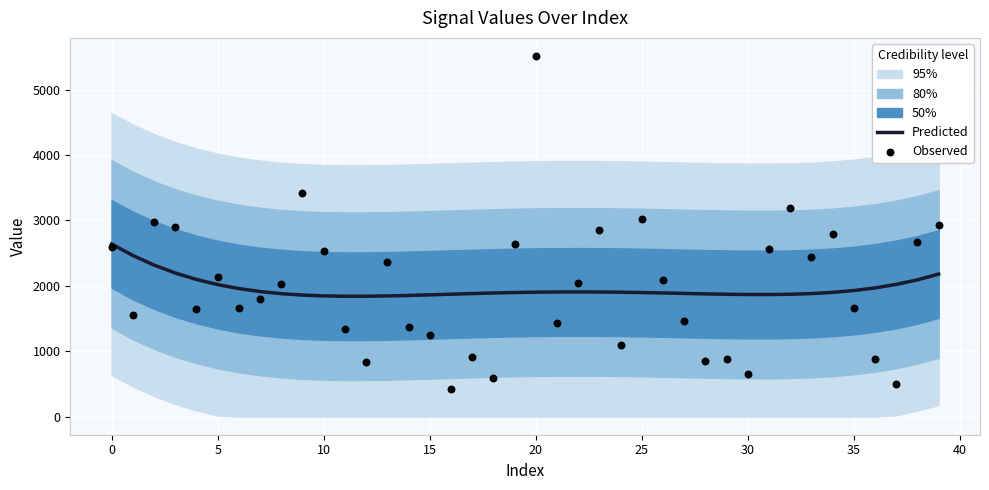

Which series has the largest total across all categories?

Predicted